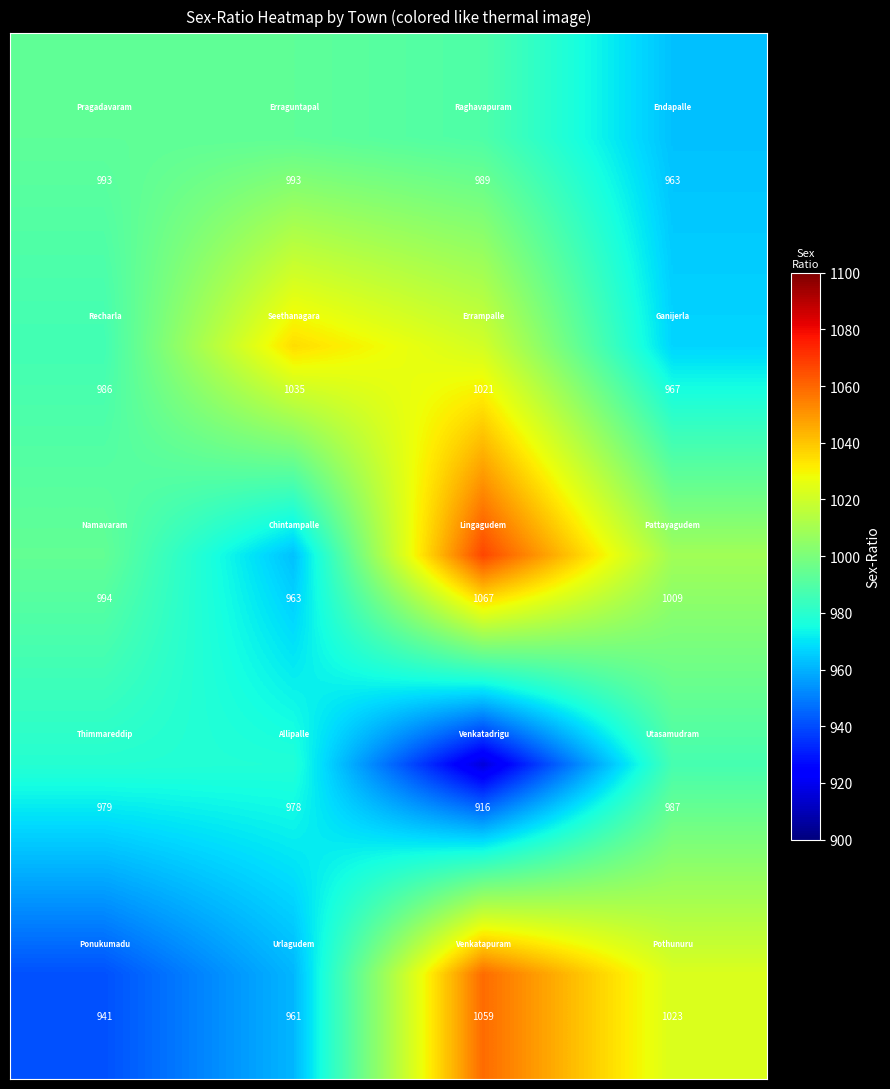

How many categories are shown in the chart?

4